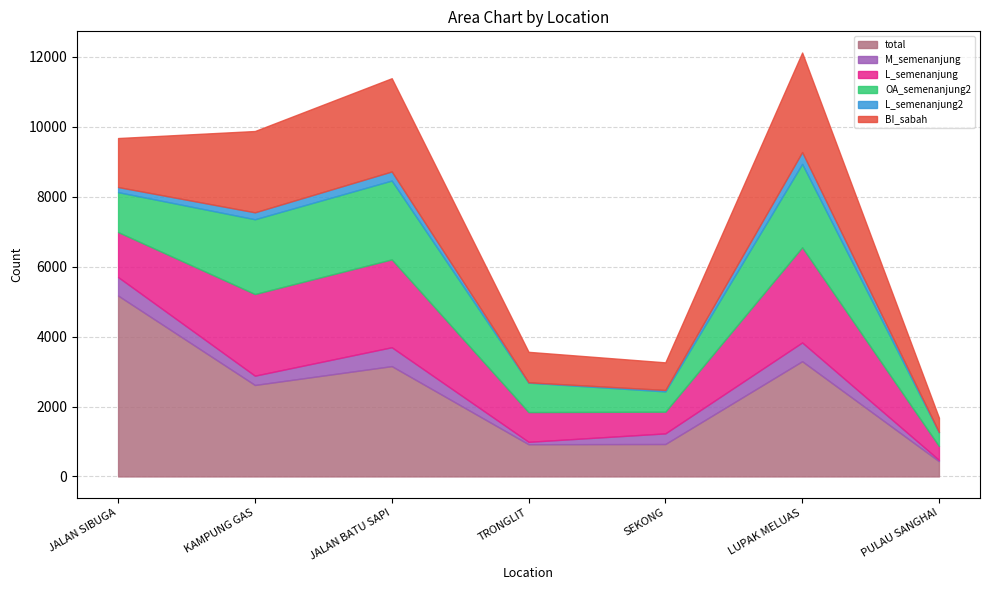

What is the spread (max minus min) of values at JALAN SIBUGA?

5027